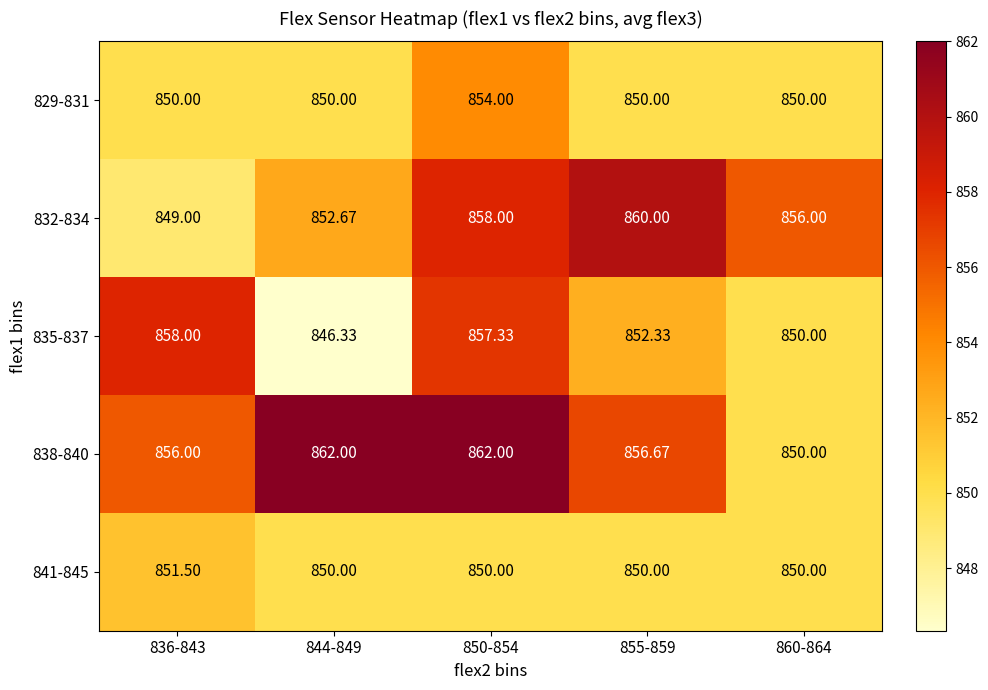

Rank the series by their maximum value, from highest to lowest.

838-840, 832-834, 835-837, 829-831, 841-845